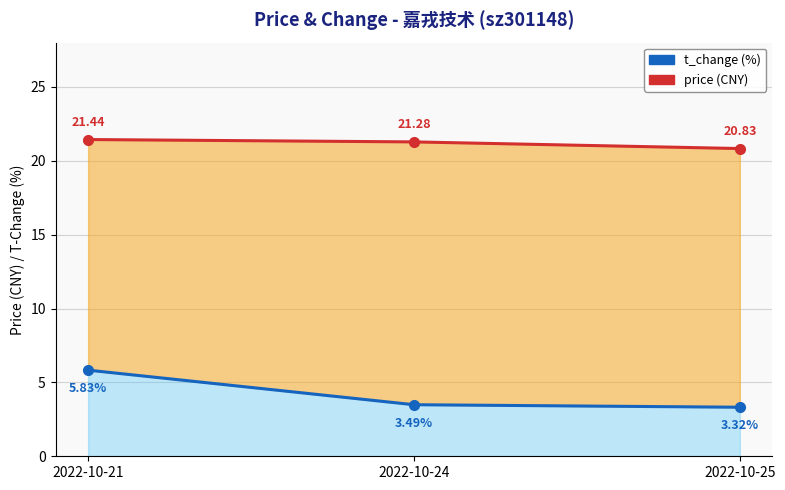

The t_change series shows 8.5 at 2022-10-21. True or false?

False